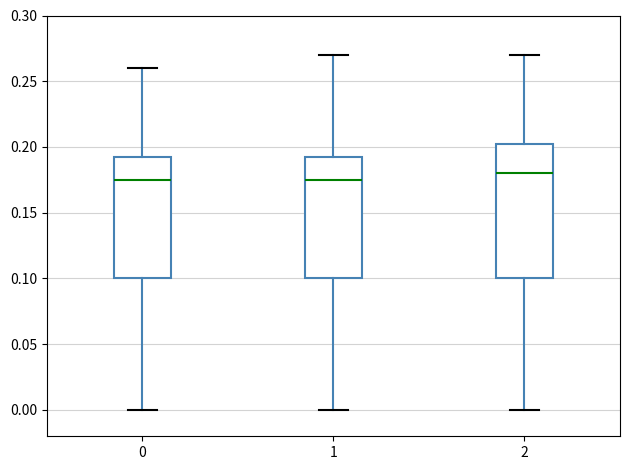

Which box has the highest median line?

2